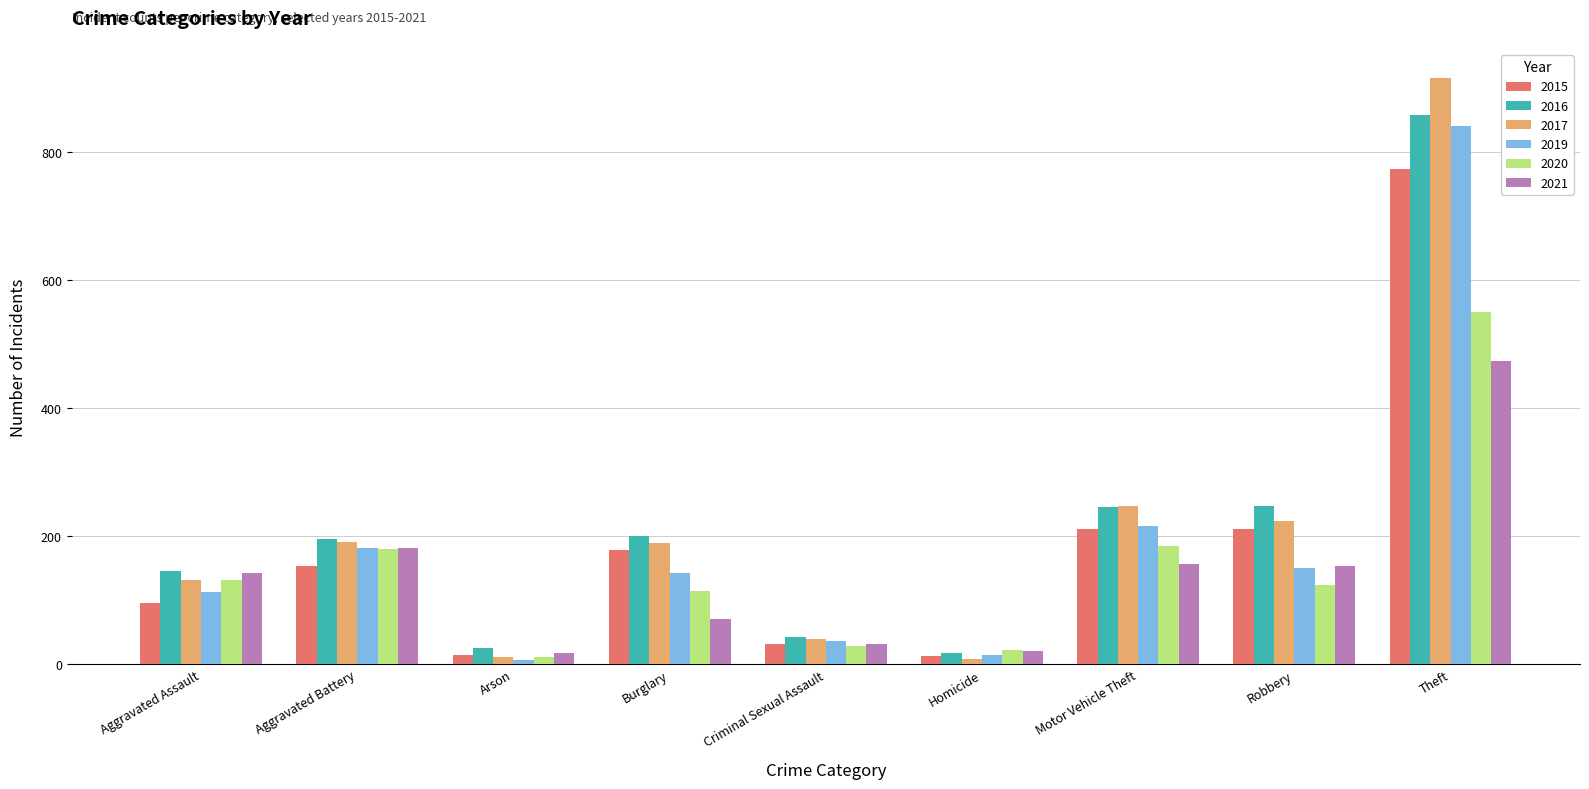

What is the spread (max minus min) of values at Arson?

19